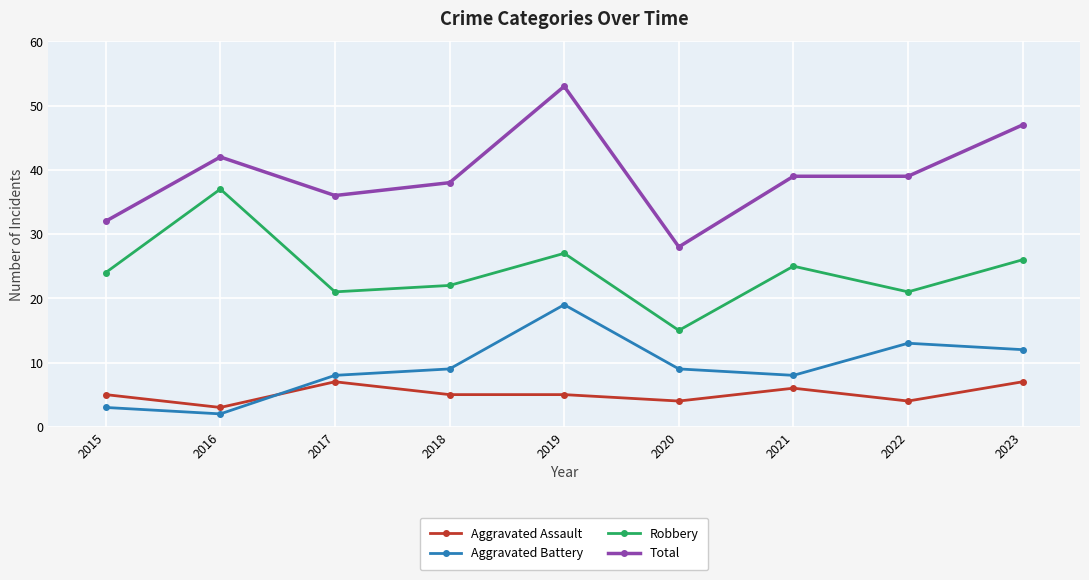

What is the sum of the Total values at 2021 and 2019?

92